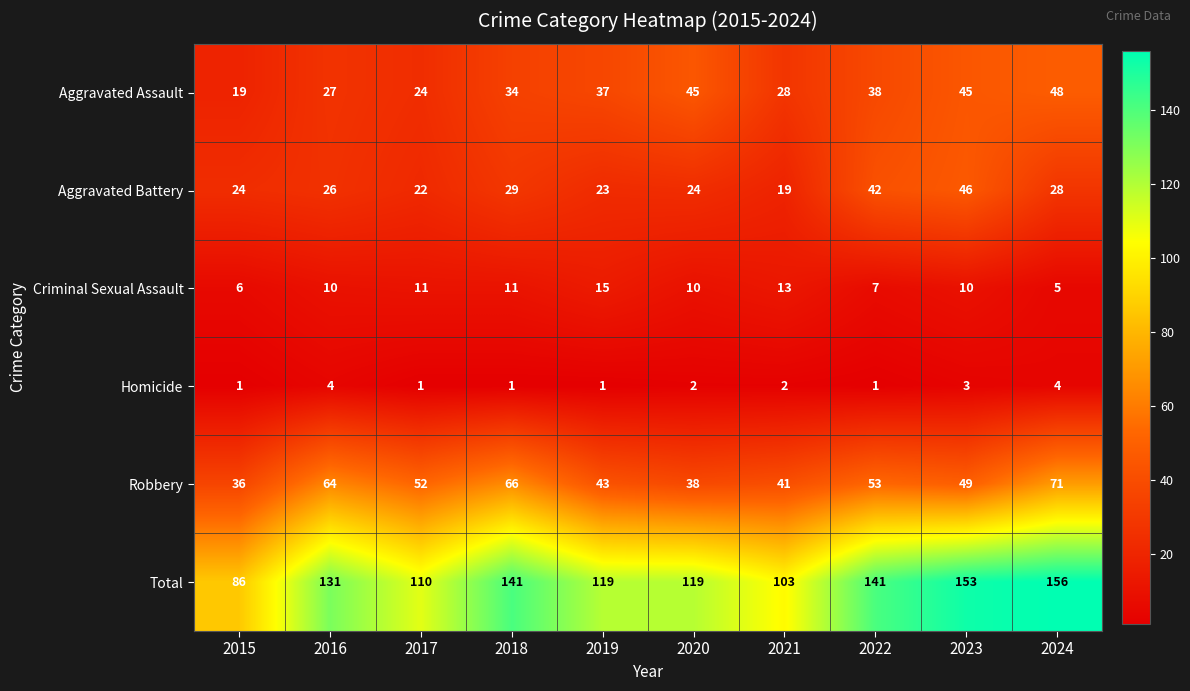

What is the approximate value of Total at 2016?

131